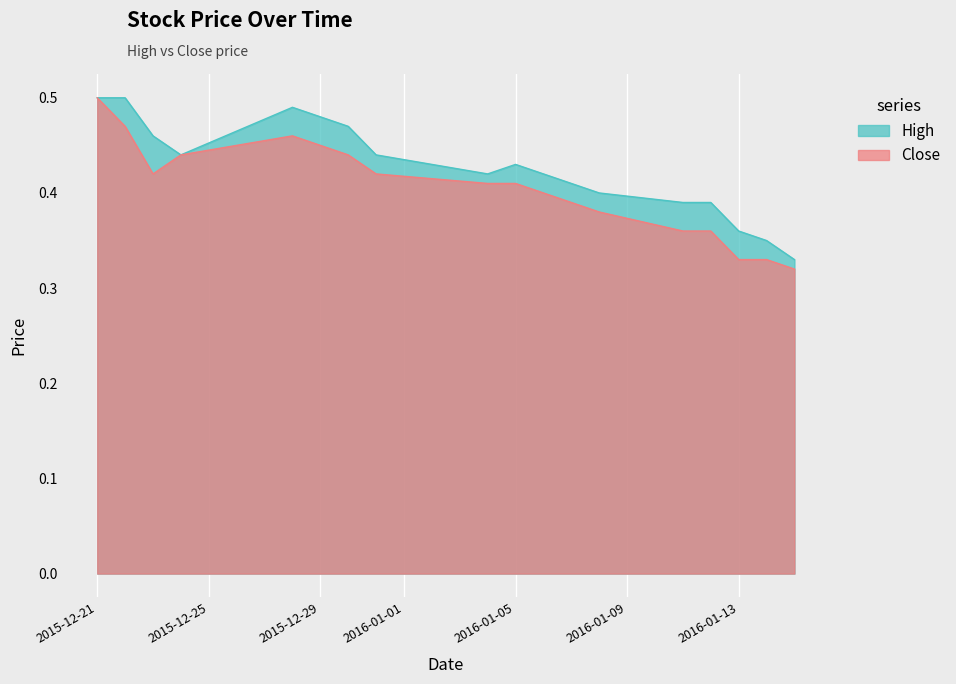

True or false: High and Close cross at least once.

False